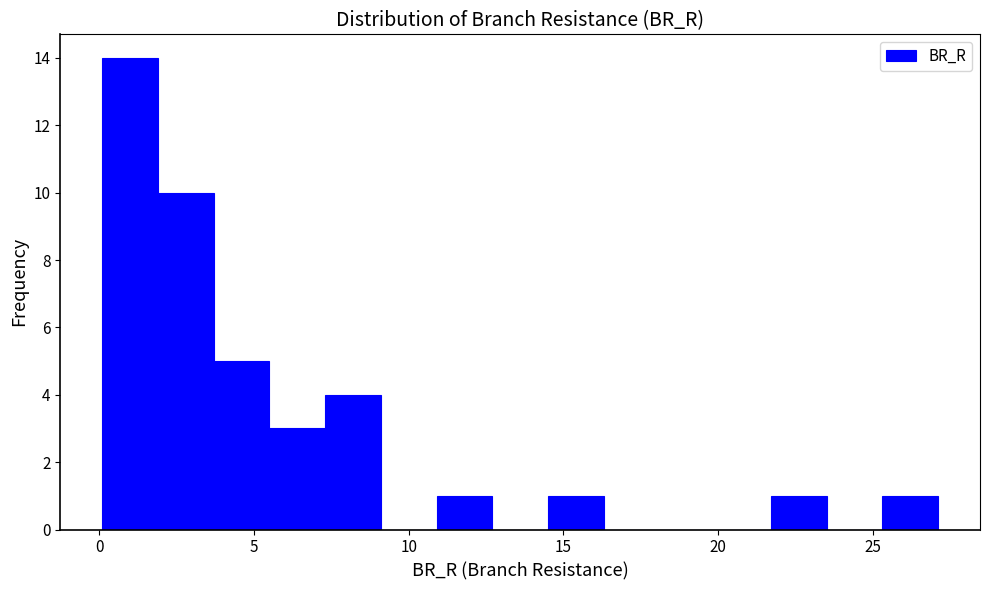

Around what value on the x-axis is the tallest bar? Give the approximate position of its centre, as read against the axis.

1.0